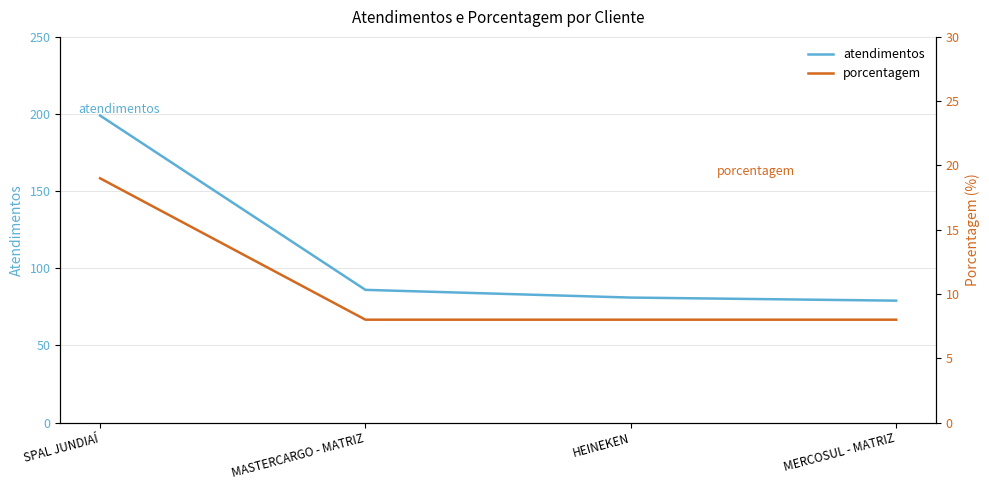

What is the difference between the highest and lowest values at HEINEKEN?

73